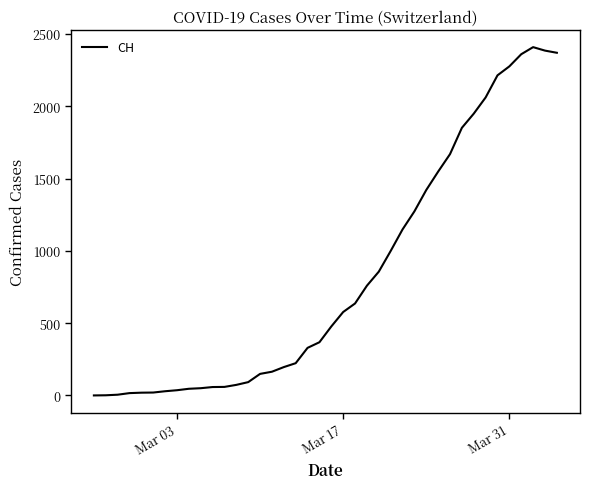

What is the difference between the maximum and minimum values?

2409